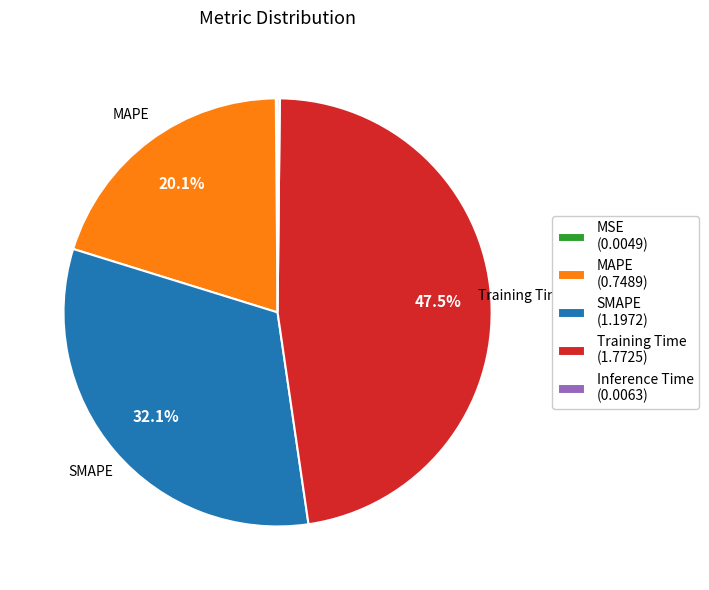

Which has a higher value, SMAPE (1.1972) or Training Time (1.7725)?

Training Time (1.7725)